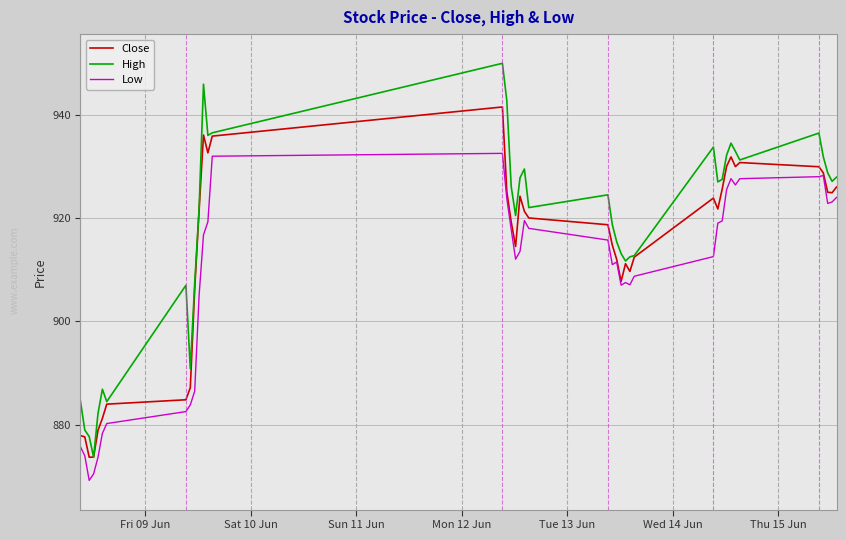

What is the greatest value displayed?

950.0